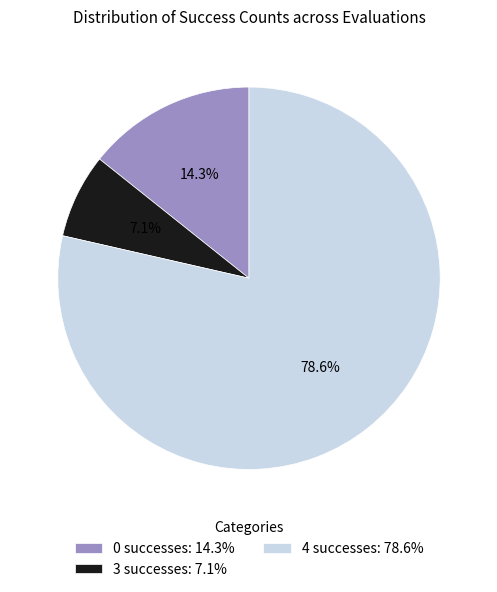

Which category accounts for the majority?

4